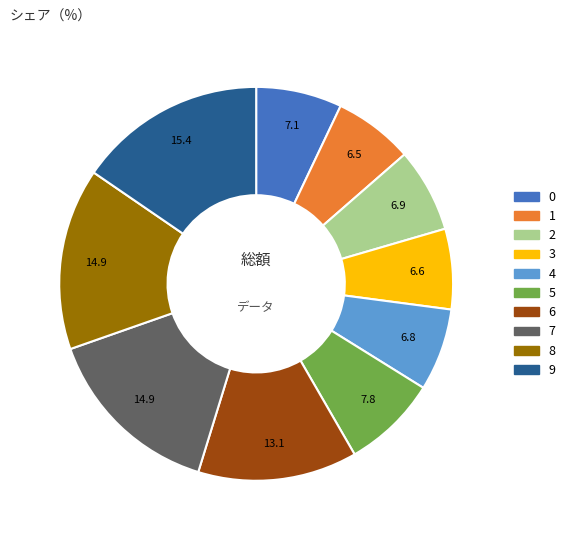

Is there a majority slice in this chart?

No